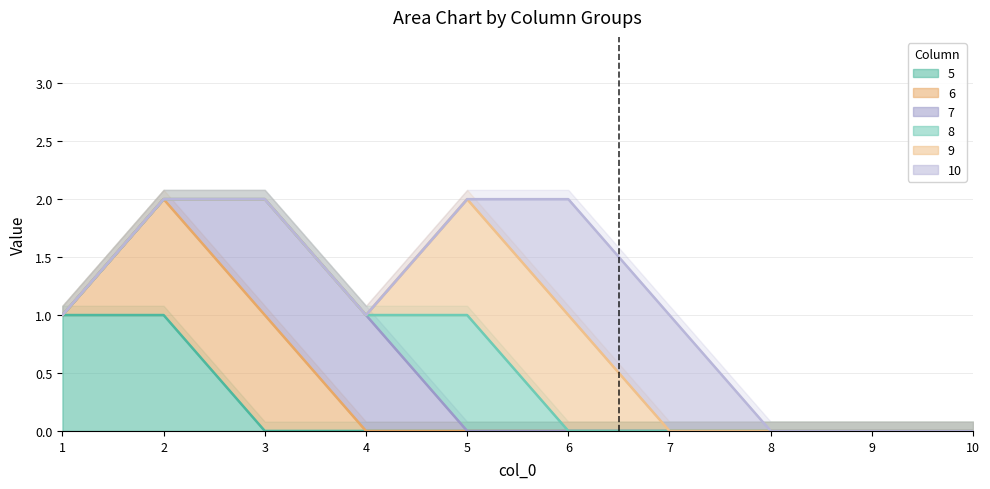

Reading left to right, list all the values displayed in this chart.

5: 1=1	2=1	3=0	4=0	5=0	6=0	7=0	8=0	9=0	10=0
6: 1=0	2=1	3=1	4=0	5=0	6=0	7=0	8=0	9=0	10=0
7: 1=0	2=0	3=1	4=1	5=0	6=0	7=0	8=0	9=0	10=0
8: 1=0	2=0	3=0	4=0	5=1	6=0	7=0	8=0	9=0	10=0
9: 1=0	2=0	3=0	4=0	5=1	6=1	7=0	8=0	9=0	10=0
10: 1=0	2=0	3=0	4=0	5=0	6=1	7=1	8=0	9=0	10=0